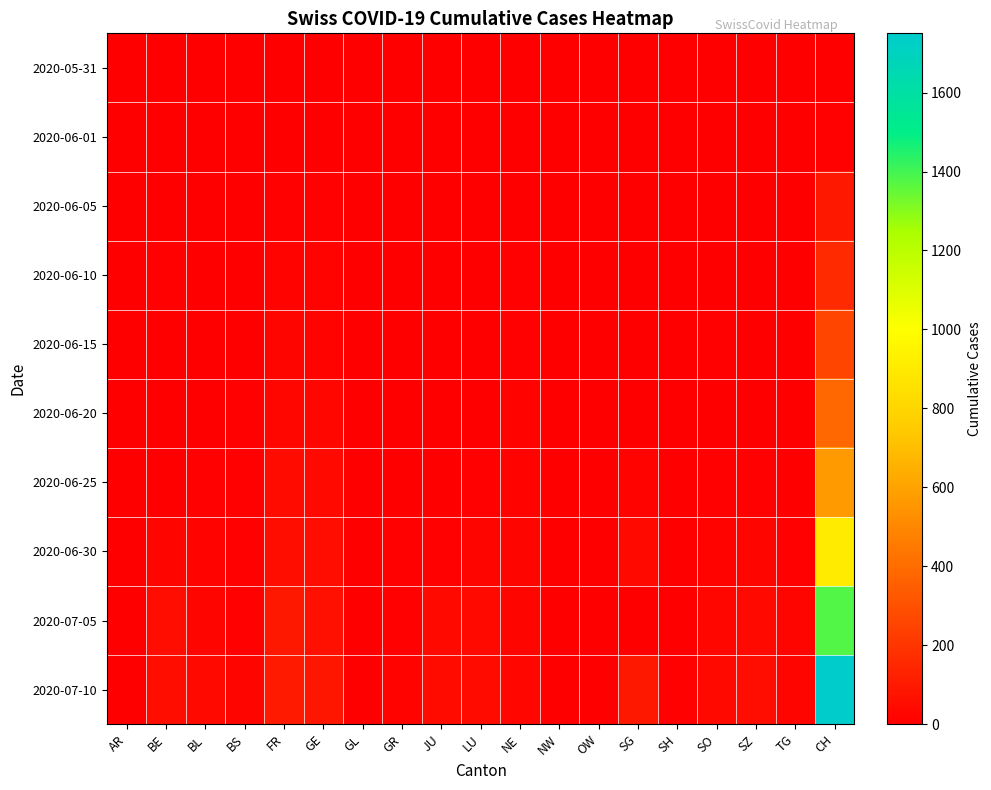

Reading left to right, list all the values displayed in this chart.

2020-05-31: AR=0	BE=0	BL=0	BS=0	FR=0	GE=0	GL=0	GR=0	JU=0	LU=0	NE=0	NW=0	OW=0	SG=0	SH=0	SO=0	SZ=0	TG=0	CH=0
2020-06-01: AR=0	BE=1	BL=0	BS=0	FR=1	GE=0	GL=0	GR=0	JU=0	LU=0	NE=0	NW=0	OW=0	SG=0	SH=1	SO=0	SZ=0	TG=0	CH=12
2020-06-05: AR=0	BE=6	BL=3	BS=4	FR=7	GE=8	GL=0	GR=1	JU=0	LU=0	NE=6	NW=0	OW=0	SG=0	SH=0	SO=6	SZ=0	TG=0	CH=95
2020-06-10: AR=0	BE=9	BL=4	BS=5	FR=15	GE=14	GL=0	GR=1	JU=0	LU=1	NE=9	NW=0	OW=0	SG=3	SH=1	SO=0	SZ=1	TG=1	CH=160
2020-06-15: AR=0	BE=0	BL=4	BS=5	FR=22	GE=20	GL=0	GR=2	JU=1	LU=0	NE=11	NW=0	OW=0	SG=0	SH=3	SO=8	SZ=1	TG=1	CH=259
2020-06-20: AR=0	BE=0	BL=6	BS=7	FR=32	GE=29	GL=0	GR=2	JU=1	LU=6	NE=16	NW=0	OW=0	SG=0	SH=0	SO=0	SZ=2	TG=2	CH=389
2020-06-25: AR=1	BE=0	BL=10	BS=7	FR=47	GE=38	GL=1	GR=3	JU=5	LU=12	NE=18	NW=0	OW=0	SG=20	SH=3	SO=13	SZ=10	TG=6	CH=573
2020-06-30: AR=0	BE=27	BL=17	BS=7	FR=61	GE=52	GL=1	GR=9	JU=12	LU=25	NE=22	NW=0	OW=1	SG=35	SH=5	SO=19	SZ=21	TG=12	CH=904
2020-07-05: AR=0	BE=49	BL=27	BS=12	FR=92	GE=65	GL=0	GR=12	JU=39	LU=36	NE=25	NW=0	OW=0	SG=0	SH=0	SO=28	SZ=35	TG=21	CH=1377
2020-07-10: AR=5	BE=59	BL=38	BS=21	FR=100	GE=87	GL=3	GR=18	JU=47	LU=43	NE=28	NW=1	OW=5	SG=92	SH=8	SO=41	SZ=49	TG=27	CH=1750